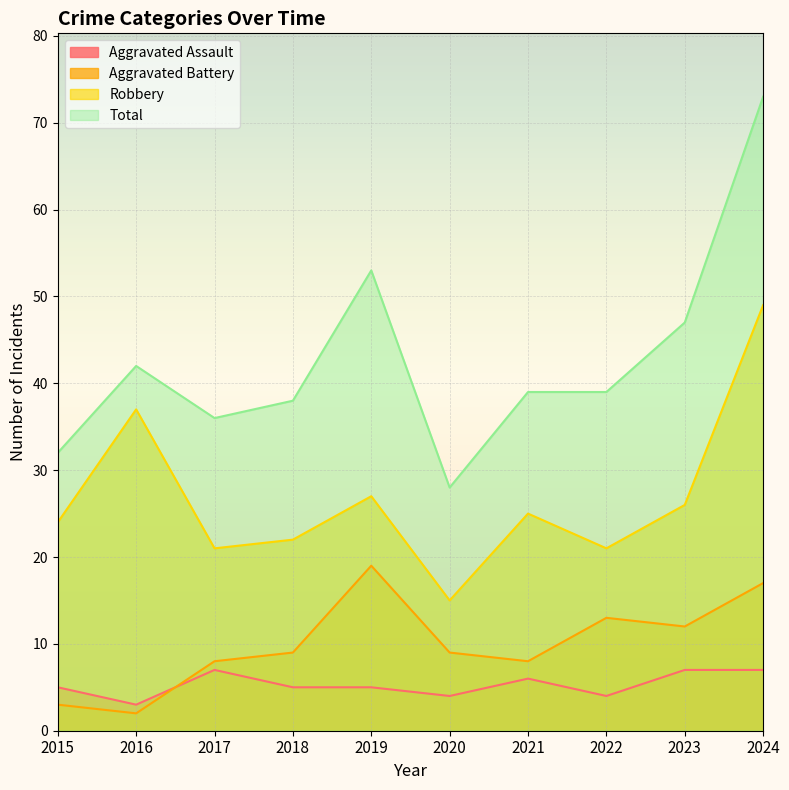

Where is the first local minimum for Total?

2017